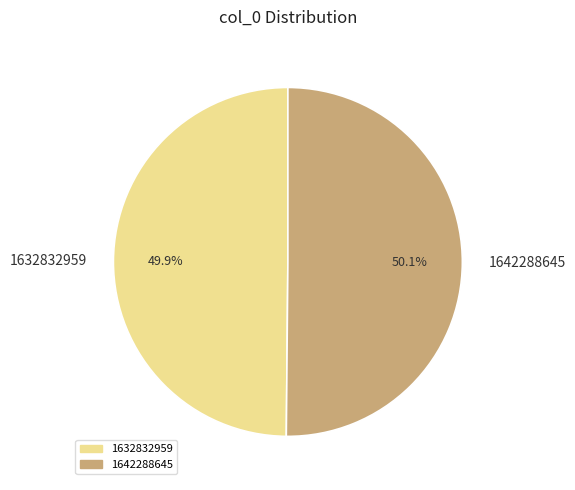

What portion of the pie excludes 1632832959?

50.1%